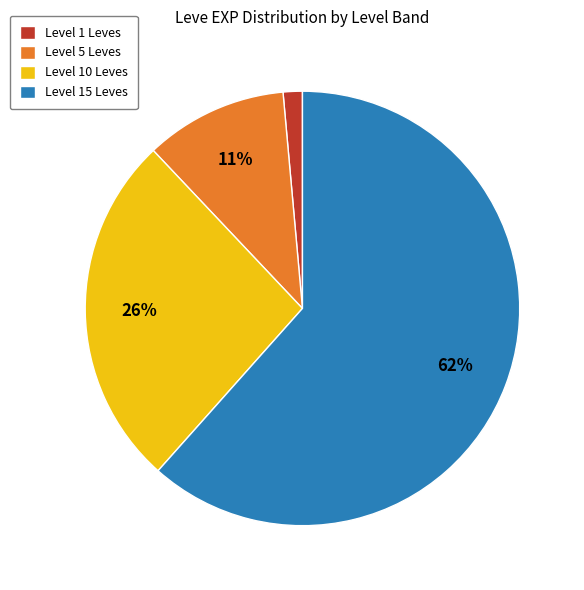

Between Level 10 Leves and Level 1 Leves, which is larger?

Level 10 Leves